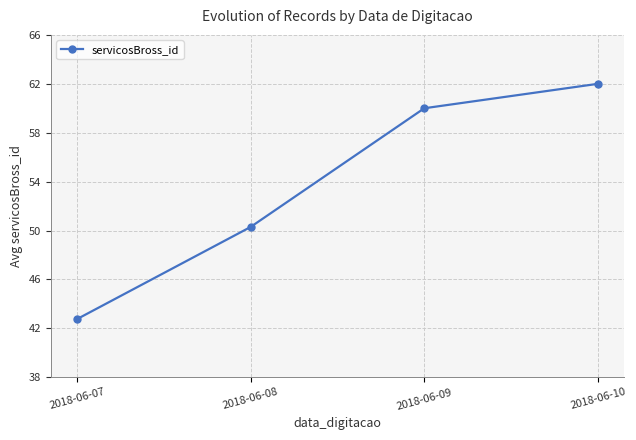

What is the sum of all values?

215.0